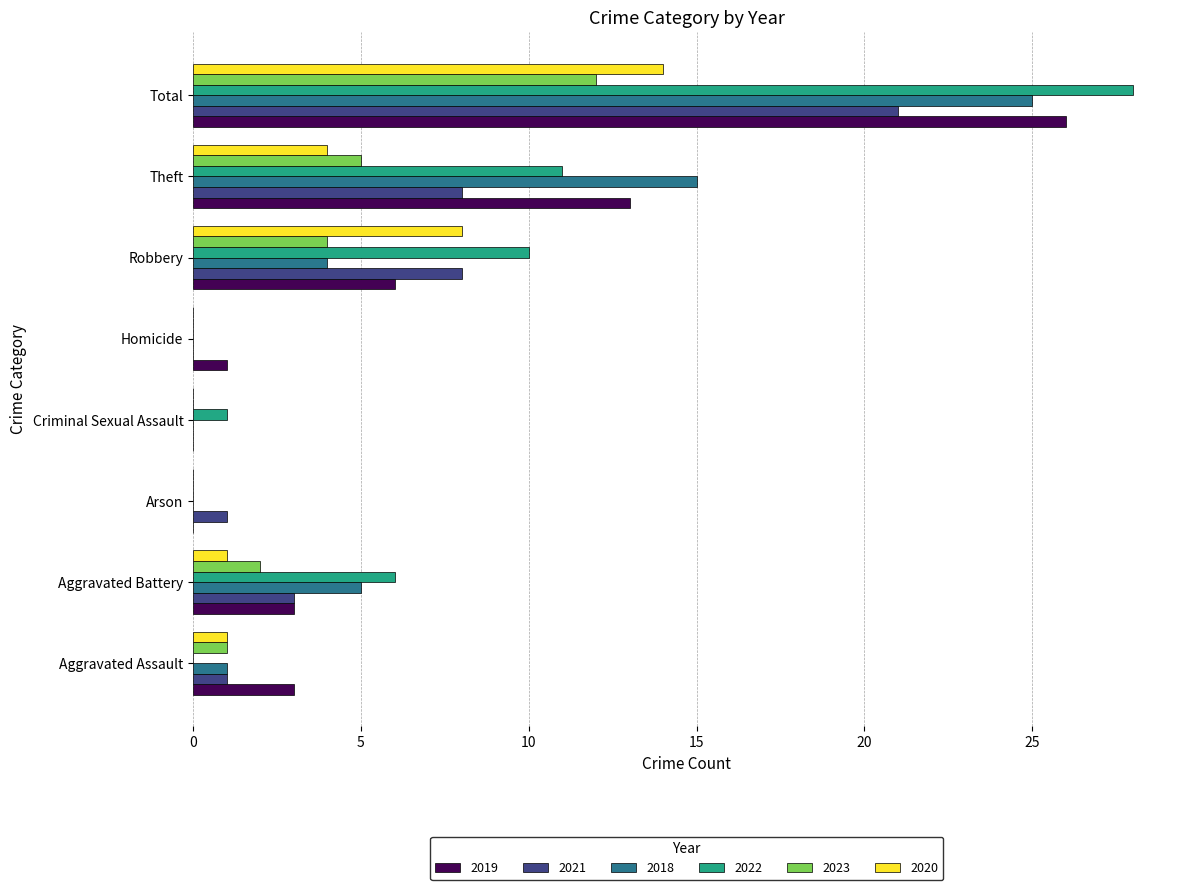

Which category has the highest value in the 2020 series?

Total